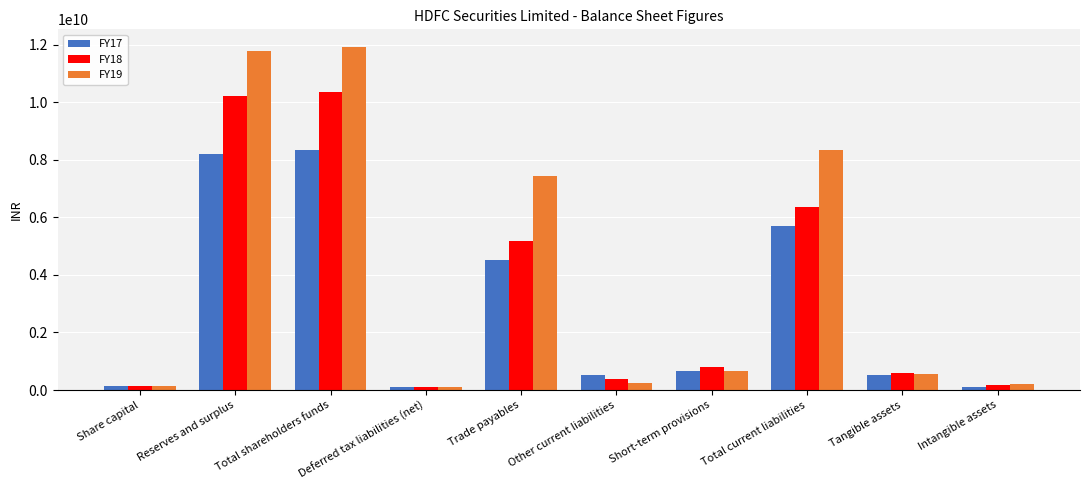

What are all the series names shown in the legend?

FY17, FY18, FY19